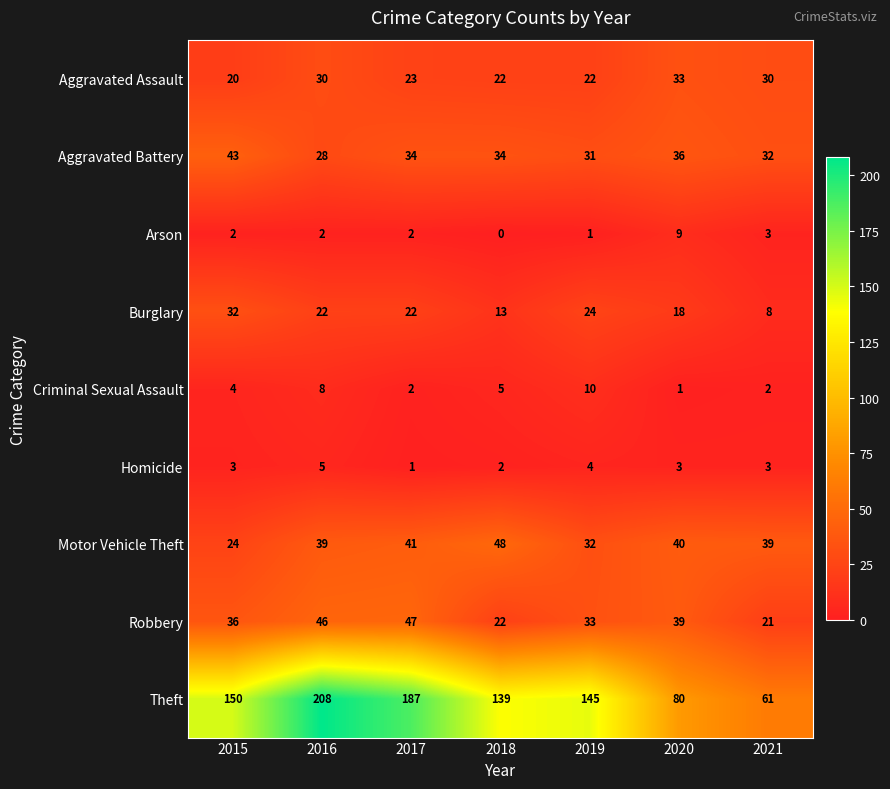

Is the value of Homicide at 2018 greater than the value of Theft at 2015?

No